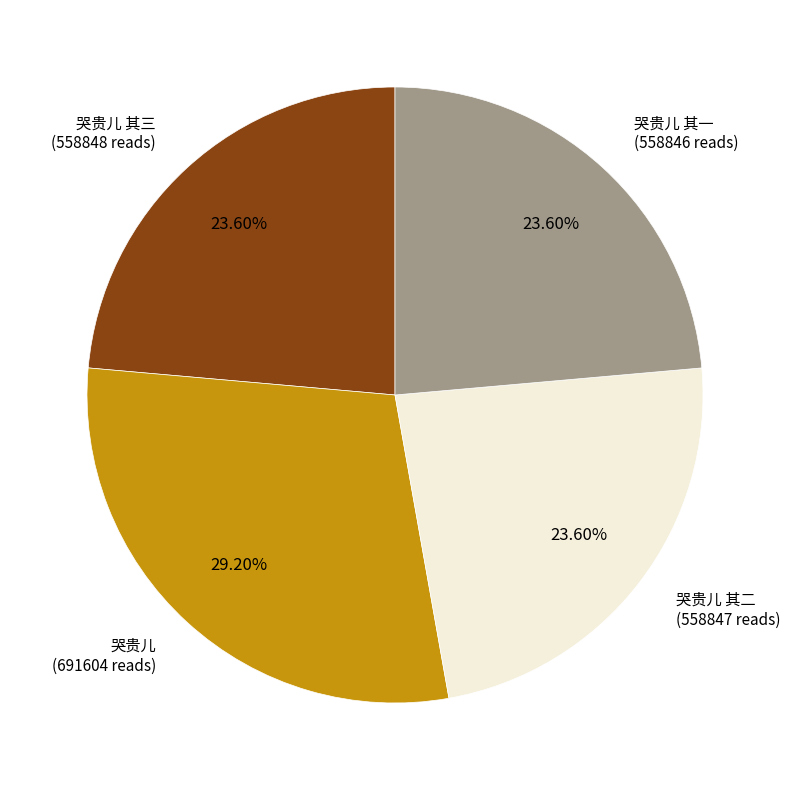

Is the sum of 哭贵儿 其三 and 哭贵儿 其二 greater than half?

No